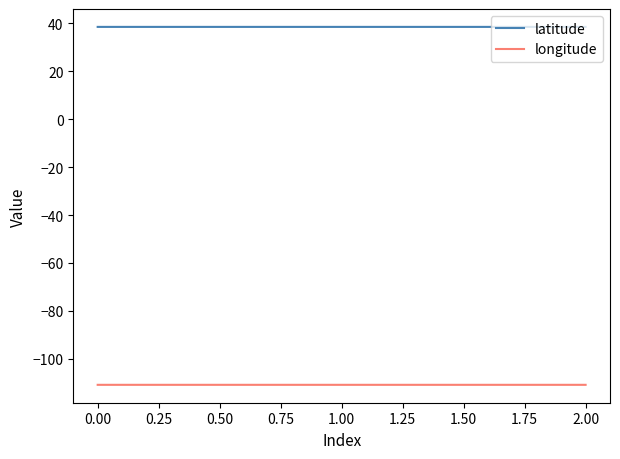

What is the spread (max minus min) of values at 0.00?

149.2